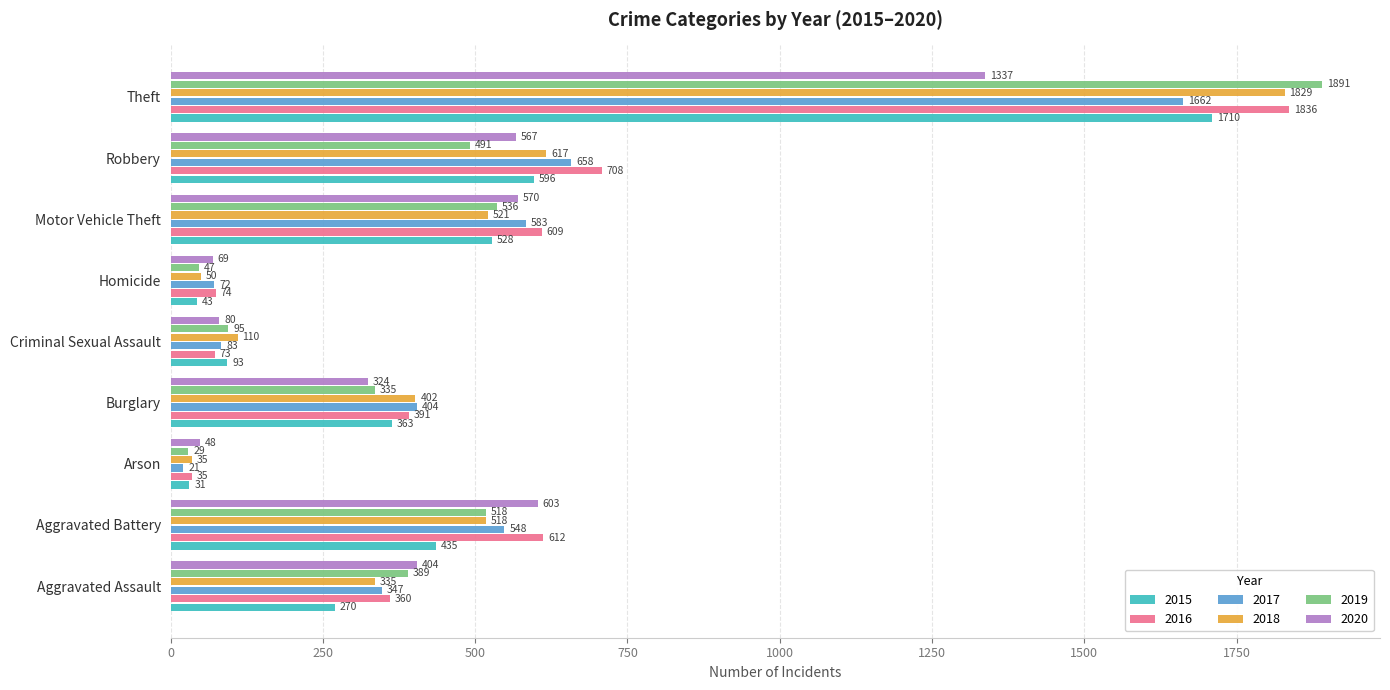

What is the sum of the 2019 values at Homicide and Burglary?

382